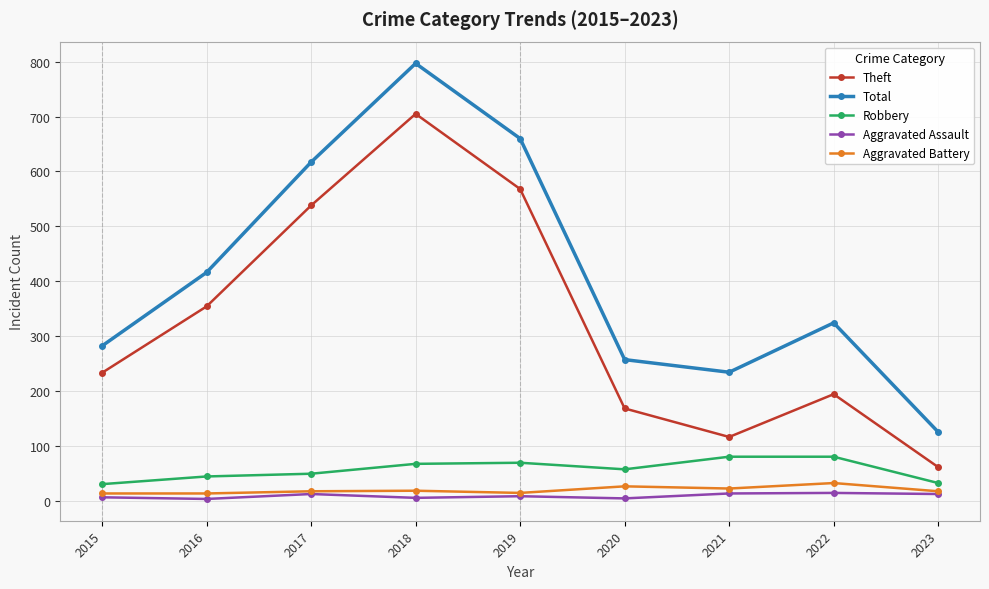

At 2021, list the series in order from largest to smallest.

Total, Theft, Robbery, Aggravated Battery, Aggravated Assault